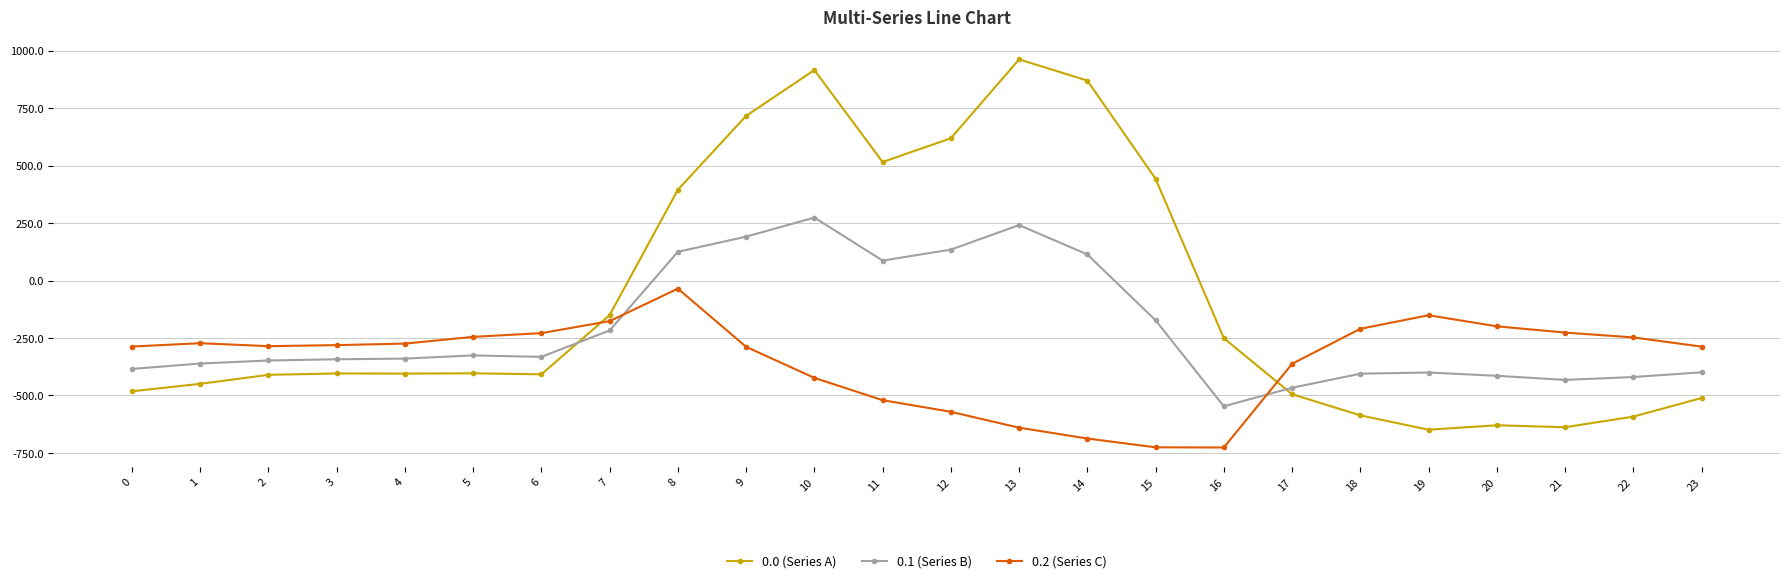

What is the minimum value for 0.0 (Series A)?

-649.2